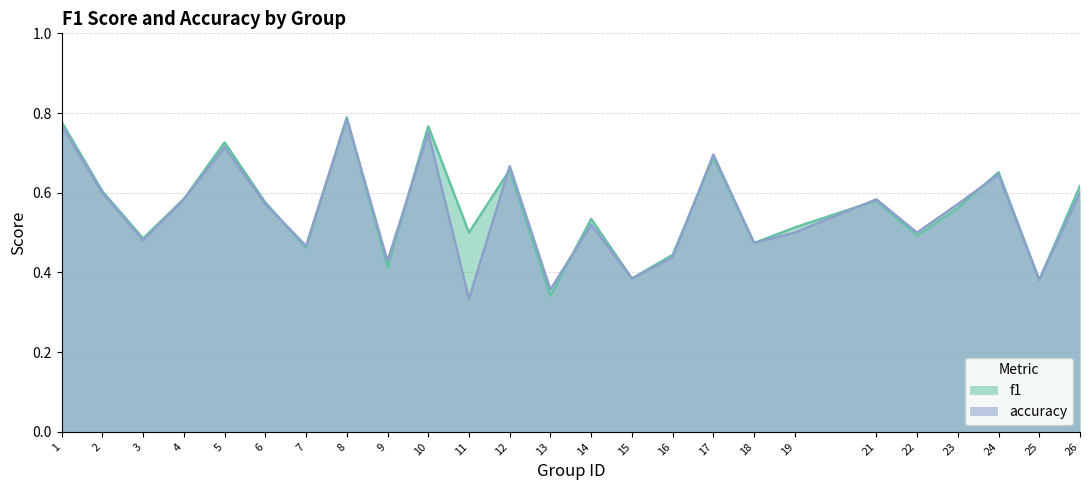

What is the sum of the accuracy values at 17 and 24?

1.3